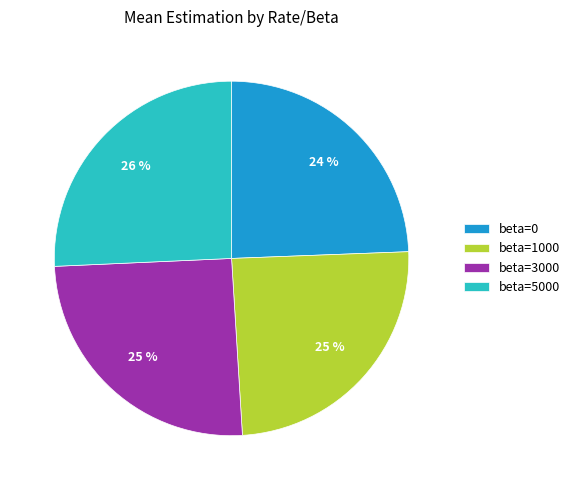

To the nearest percent, what is the combined percentage of beta=0 and beta=1000?

49%